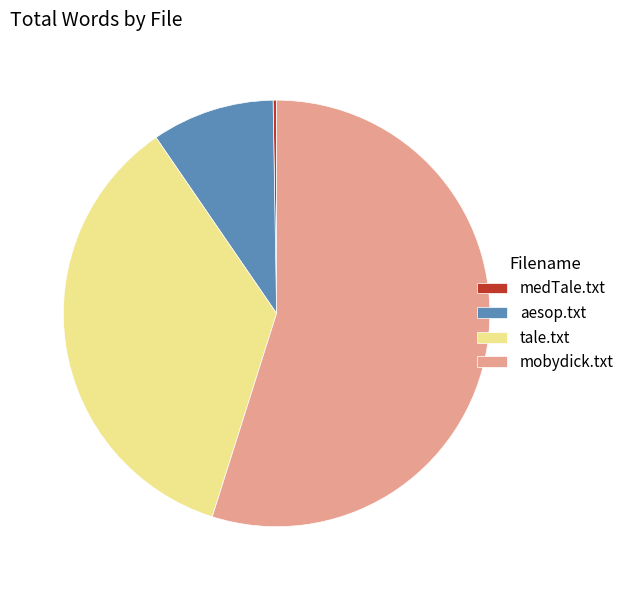

True or false: aesop.txt accounts for 9% of the total.

True